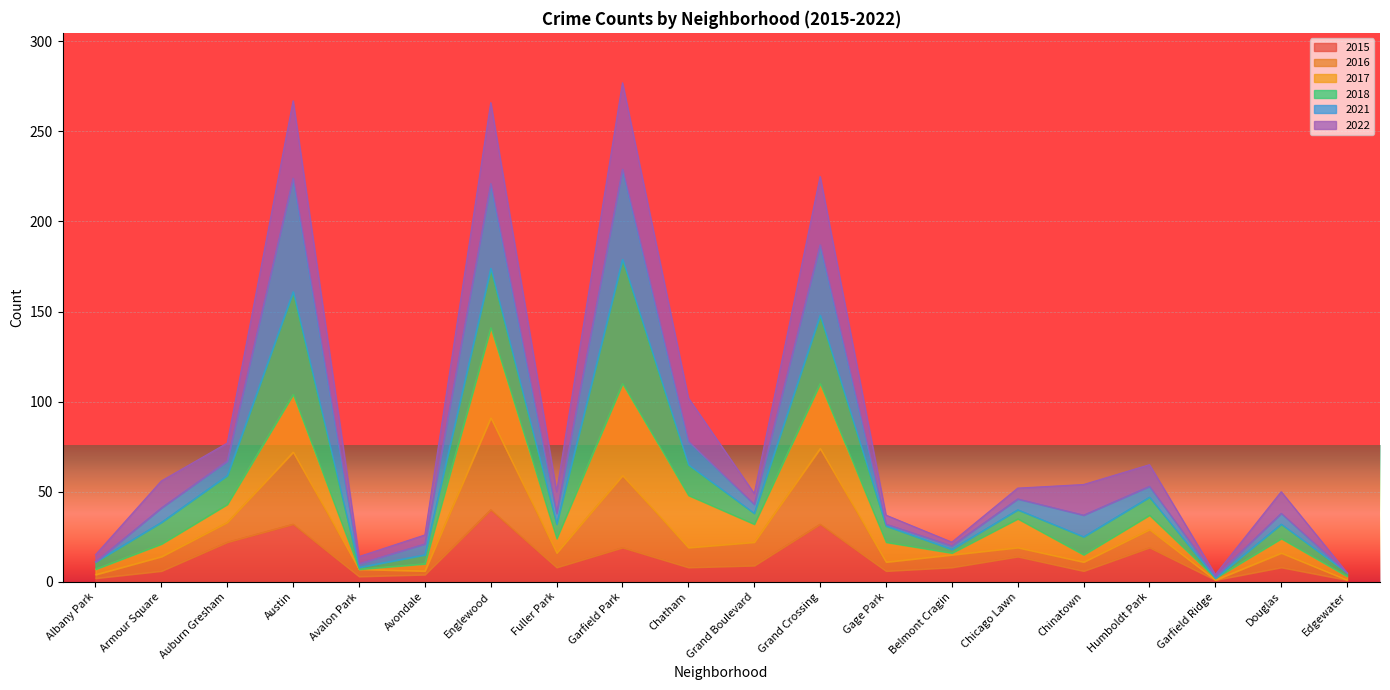

Which has a higher value, Chinatown or Armour Square?

Chinatown